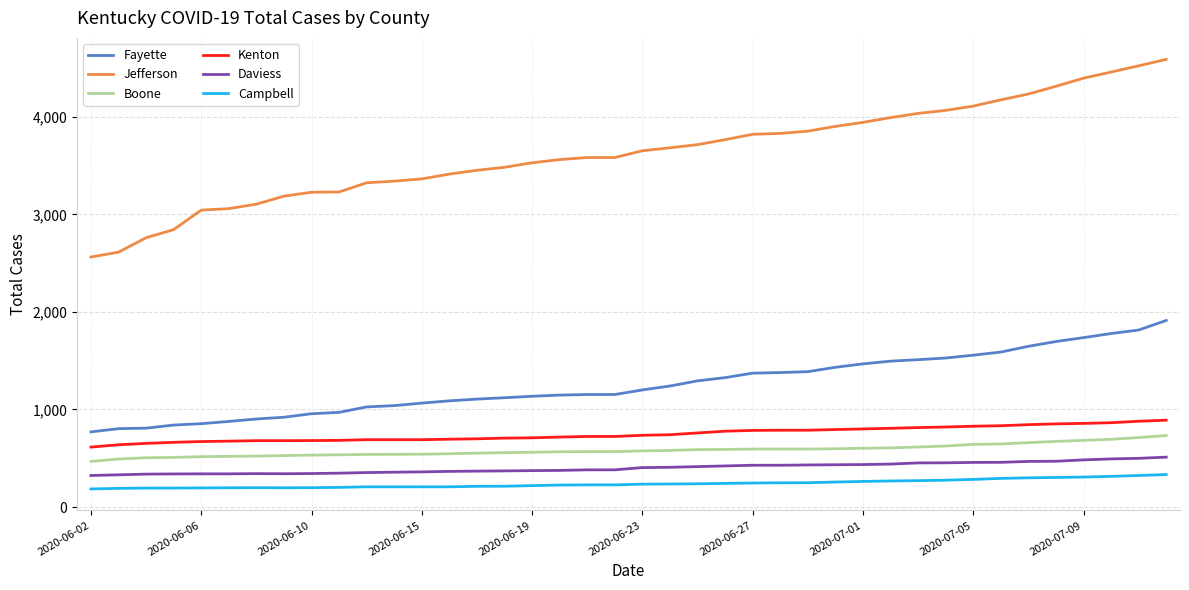

True or false: Fayette and Campbell cross at least once.

False